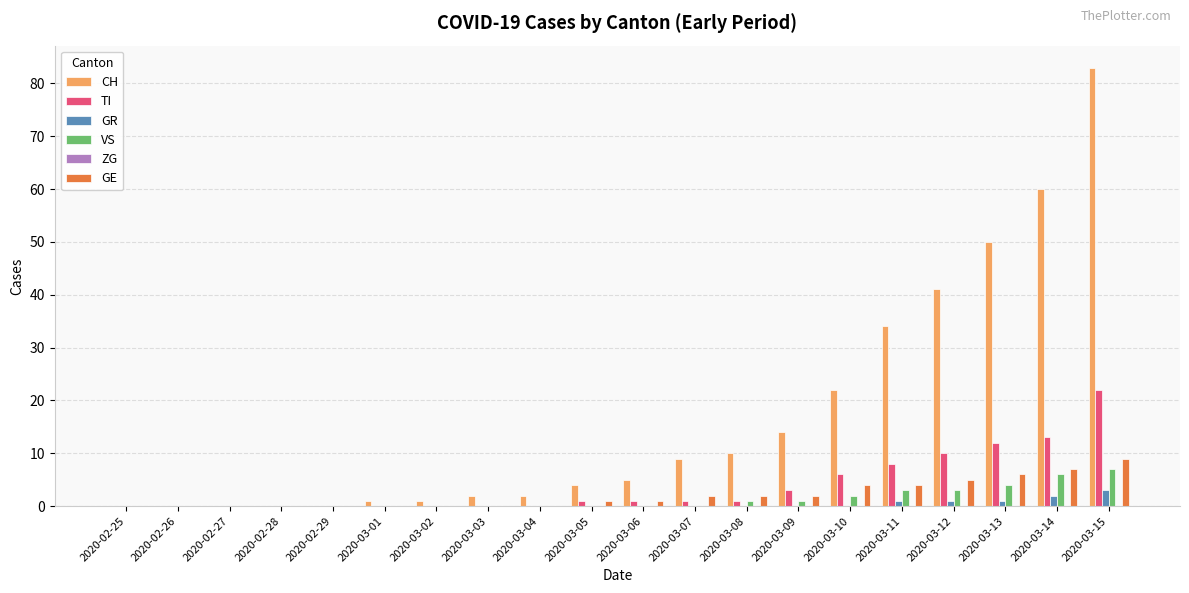

Which category has the highest value across all series?

2020-03-15